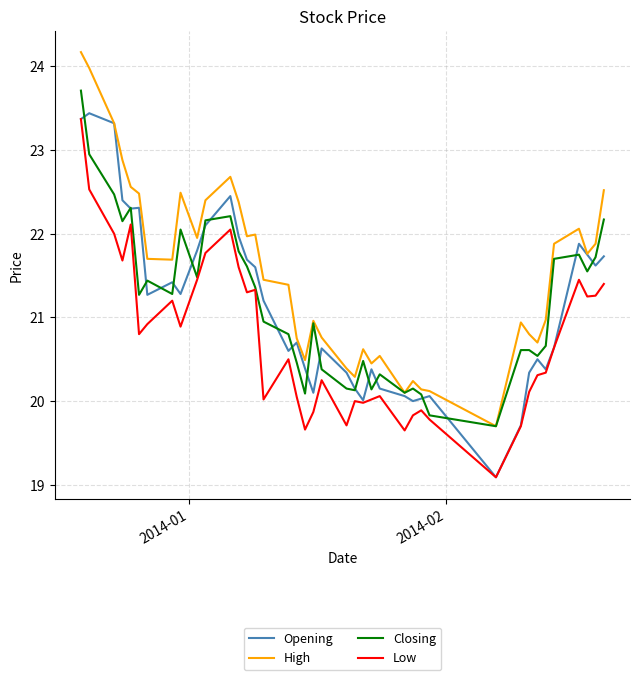

Which series has the largest total across all categories?

High